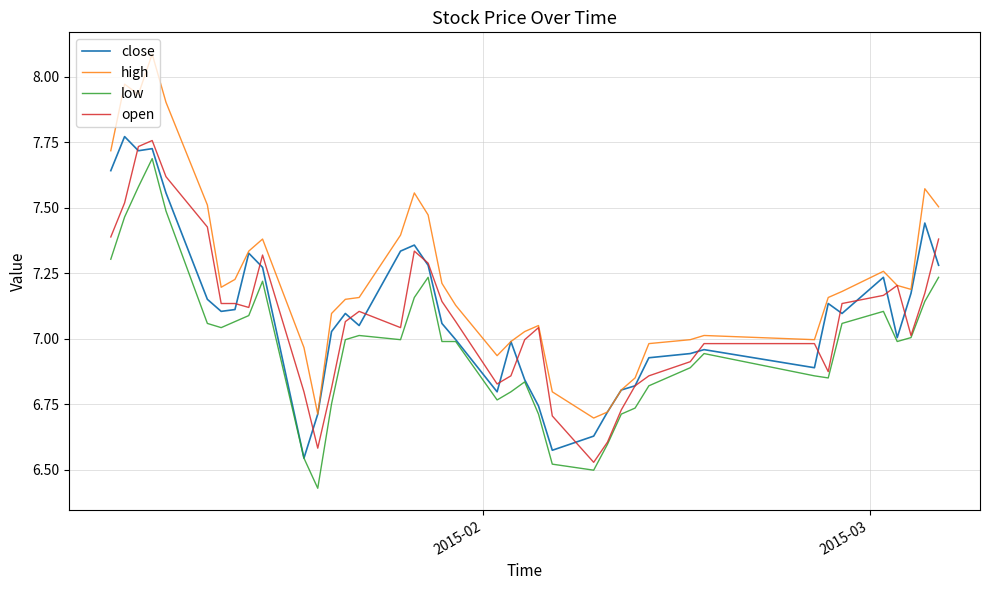

Which series has the largest total across all categories?

high